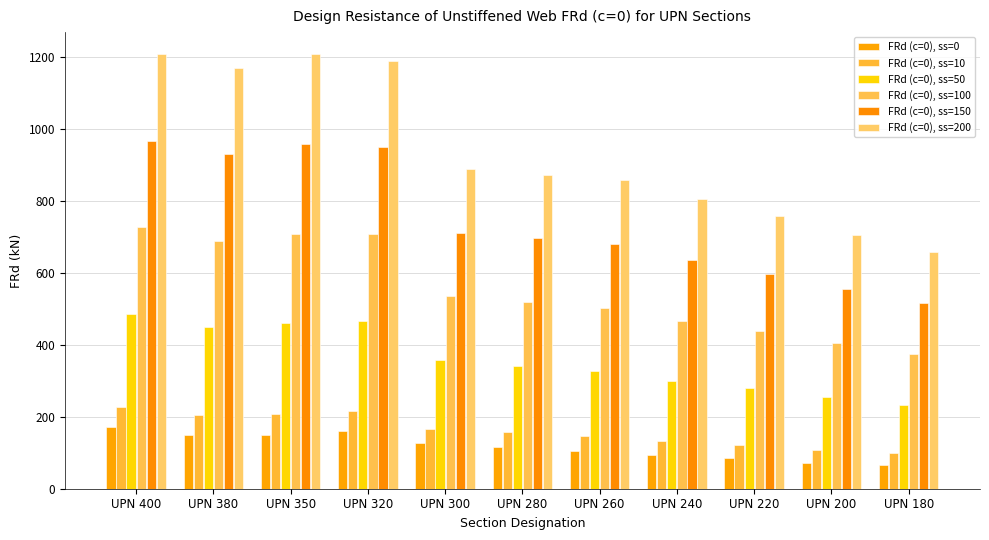

Which series has the widest spread of values?

FRd (c=0), ss=200